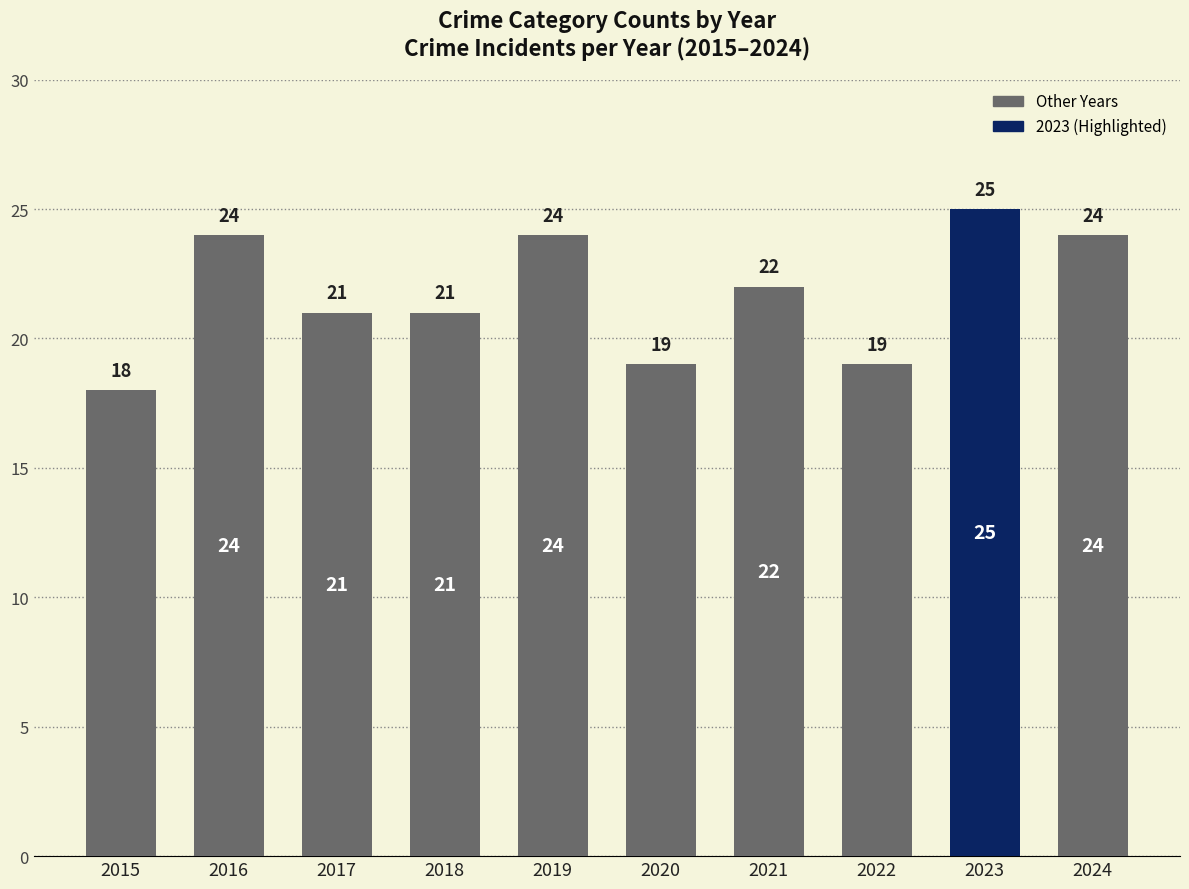

Are the bars grouped side by side (vs. stacked)?

No